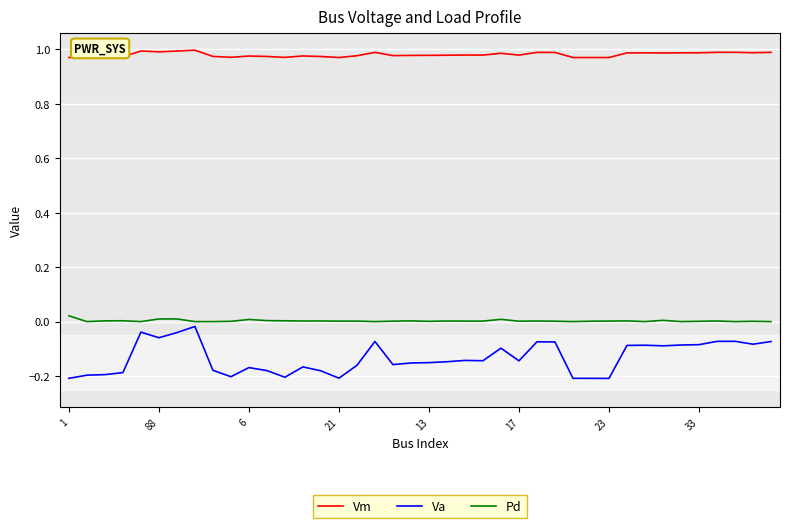

Which series has the largest range (max minus min)?

Va